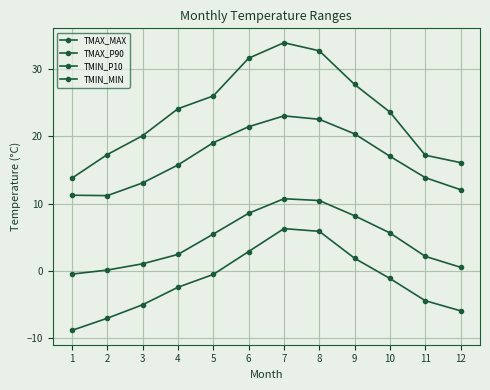

How many values in the TMAX_P90 series exceed 17?

6